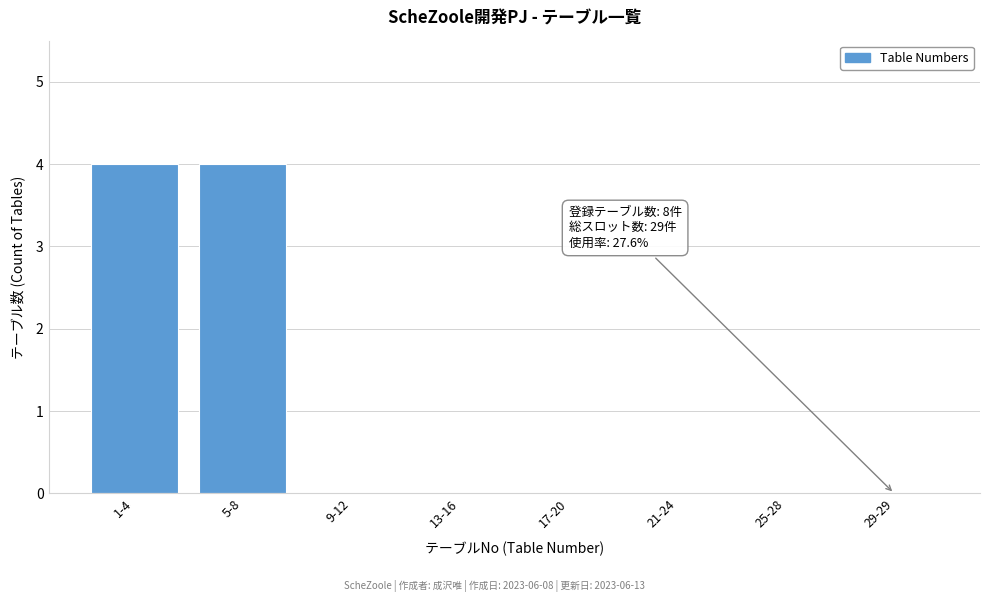

Reading left to right, what are all the values shown in this chart?

1-4=4	5-8=4	9-12=0	13-16=0	17-20=0	21-24=0	25-28=0	29-29=0